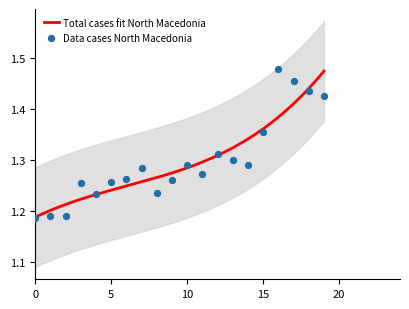

Which has a higher value, 2006-01-19 or 2006-01-11?

2006-01-19